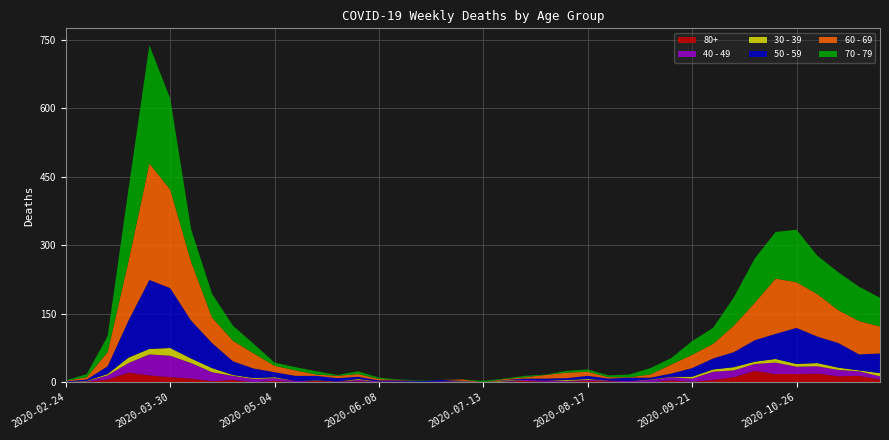

Reading left to right, list all the values displayed in this chart.

80+: 2020-02-24=0	2020-03-02=1	2020-03-09=6	2020-03-16=21	2020-03-23=15	2020-03-30=11	2020-04-06=8	2020-04-13=2	2020-04-20=5	2020-04-27=0	2020-05-04=3	2020-05-11=0	2020-05-18=3	2020-05-25=1	2020-06-01=2	2020-06-08=0	2020-06-15=1	2020-06-22=0	2020-06-29=0	2020-07-06=0	2020-07-13=0	2020-07-20=1	2020-07-27=3	2020-08-03=1	2020-08-10=1	2020-08-17=3	2020-08-24=2	2020-08-31=0	2020-09-07=0	2020-09-14=4	2020-09-21=1	2020-09-28=5	2020-10-05=11	2020-10-12=25	2020-10-19=18	2020-10-26=18	2020-11-02=19	2020-11-09=13	2020-11-16=14	2020-11-23=6
40 - 49: 2020-02-24=1	2020-03-02=1	2020-03-09=9	2020-03-16=21	2020-03-23=46	2020-03-30=47	2020-04-06=34	2020-04-13=20	2020-04-20=9	2020-04-27=7	2020-05-04=6	2020-05-11=3	2020-05-18=0	2020-05-25=1	2020-06-01=3	2020-06-08=2	2020-06-15=1	2020-06-22=1	2020-06-29=2	2020-07-06=1	2020-07-13=0	2020-07-20=1	2020-07-27=2	2020-08-03=3	2020-08-10=2	2020-08-17=2	2020-08-24=2	2020-08-31=3	2020-09-07=5	2020-09-14=7	2020-09-21=7	2020-09-28=18	2020-10-05=15	2020-10-12=15	2020-10-19=25	2020-10-26=16	2020-11-02=16	2020-11-09=14	2020-11-16=10	2020-11-23=7
30 - 39: 2020-02-24=0	2020-03-02=1	2020-03-09=3	2020-03-16=12	2020-03-23=12	2020-03-30=17	2020-04-06=10	2020-04-13=9	2020-04-20=2	2020-04-27=2	2020-05-04=2	2020-05-11=0	2020-05-18=1	2020-05-25=0	2020-06-01=2	2020-06-08=0	2020-06-15=0	2020-06-22=0	2020-06-29=0	2020-07-06=1	2020-07-13=0	2020-07-20=2	2020-07-27=0	2020-08-03=0	2020-08-10=2	2020-08-17=2	2020-08-24=0	2020-08-31=0	2020-09-07=1	2020-09-14=1	2020-09-21=4	2020-09-28=5	2020-10-05=7	2020-10-12=5	2020-10-19=8	2020-10-26=6	2020-11-02=7	2020-11-09=5	2020-11-16=2	2020-11-23=7
50 - 59: 2020-02-24=1	2020-03-02=3	2020-03-09=17	2020-03-16=81	2020-03-23=151	2020-03-30=131	2020-04-06=83	2020-04-13=55	2020-04-20=30	2020-04-27=21	2020-05-04=11	2020-05-11=11	2020-05-18=10	2020-05-25=7	2020-06-01=5	2020-06-08=2	2020-06-15=2	2020-06-22=2	2020-06-29=3	2020-07-06=1	2020-07-13=0	2020-07-20=1	2020-07-27=3	2020-08-03=4	2020-08-10=4	2020-08-17=7	2020-08-24=4	2020-08-31=7	2020-09-07=4	2020-09-14=7	2020-09-21=19	2020-09-28=24	2020-10-05=33	2020-10-12=47	2020-10-19=55	2020-10-26=79	2020-11-02=58	2020-11-09=54	2020-11-16=35	2020-11-23=43
60 - 69: 2020-02-24=1	2020-03-02=5	2020-03-09=31	2020-03-16=130	2020-03-23=255	2020-03-30=216	2020-04-06=129	2020-04-13=56	2020-04-20=45	2020-04-27=33	2020-05-04=14	2020-05-11=12	2020-05-18=3	2020-05-25=5	2020-06-01=6	2020-06-08=3	2020-06-15=1	2020-06-22=0	2020-06-29=0	2020-07-06=3	2020-07-13=0	2020-07-20=2	2020-07-27=3	2020-08-03=8	2020-08-10=12	2020-08-17=9	2020-08-24=3	2020-08-31=1	2020-09-07=7	2020-09-14=20	2020-09-21=29	2020-09-28=32	2020-10-05=58	2020-10-12=82	2020-10-19=121	2020-10-26=100	2020-11-02=93	2020-11-09=72	2020-11-16=73	2020-11-23=59
70 - 79: 2020-02-24=1	2020-03-02=7	2020-03-09=35	2020-03-16=158	2020-03-23=259	2020-03-30=199	2020-04-06=71	2020-04-13=52	2020-04-20=33	2020-04-27=21	2020-05-04=7	2020-05-11=7	2020-05-18=7	2020-05-25=2	2020-06-01=6	2020-06-08=3	2020-06-15=1	2020-06-22=1	2020-06-29=0	2020-07-06=0	2020-07-13=3	2020-07-20=1	2020-07-27=3	2020-08-03=1	2020-08-10=4	2020-08-17=5	2020-08-24=4	2020-08-31=6	2020-09-07=14	2020-09-14=14	2020-09-21=30	2020-09-28=35	2020-10-05=62	2020-10-12=97	2020-10-19=102	2020-10-26=115	2020-11-02=84	2020-11-09=83	2020-11-16=75	2020-11-23=63